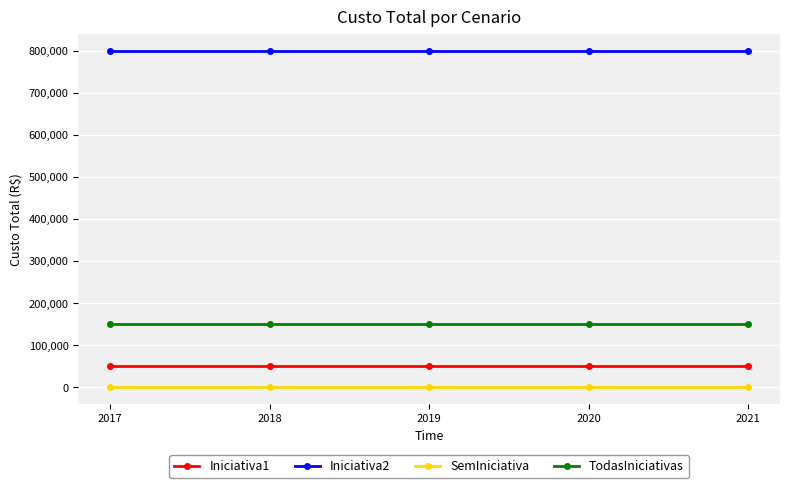

What is the difference between the highest and lowest values at 2017?

800000